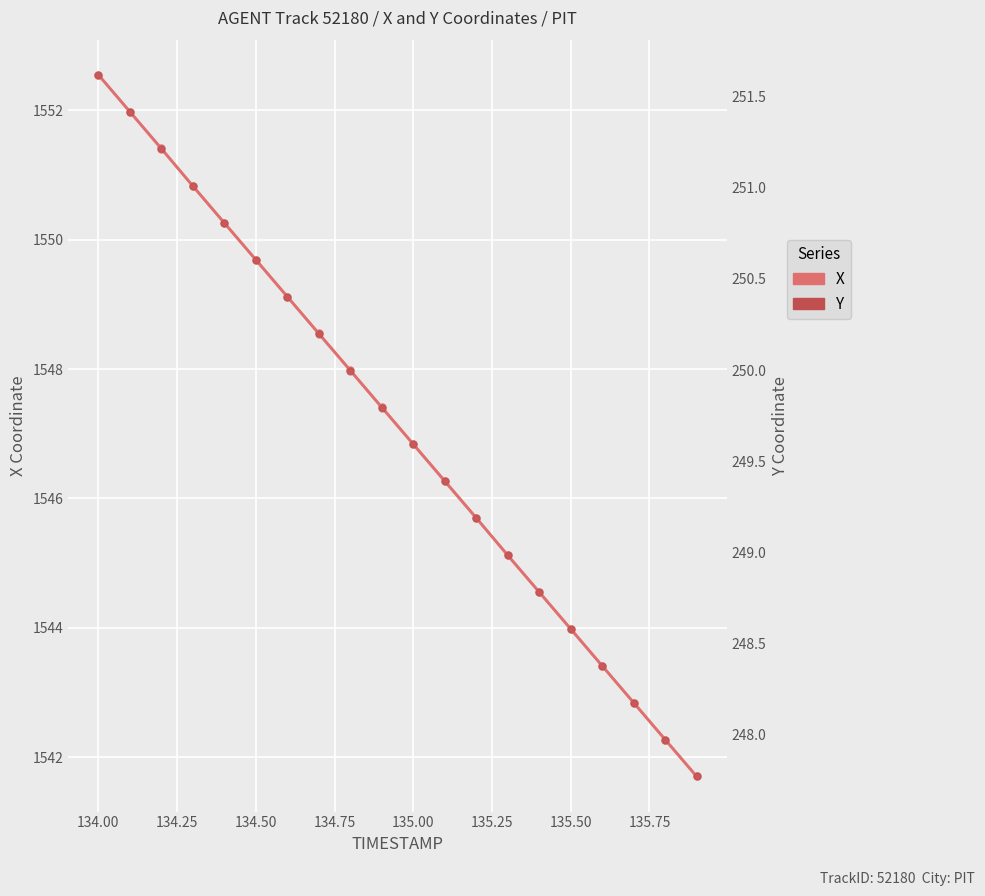

Which has a higher value, 134.25 or 134.00?

134.00